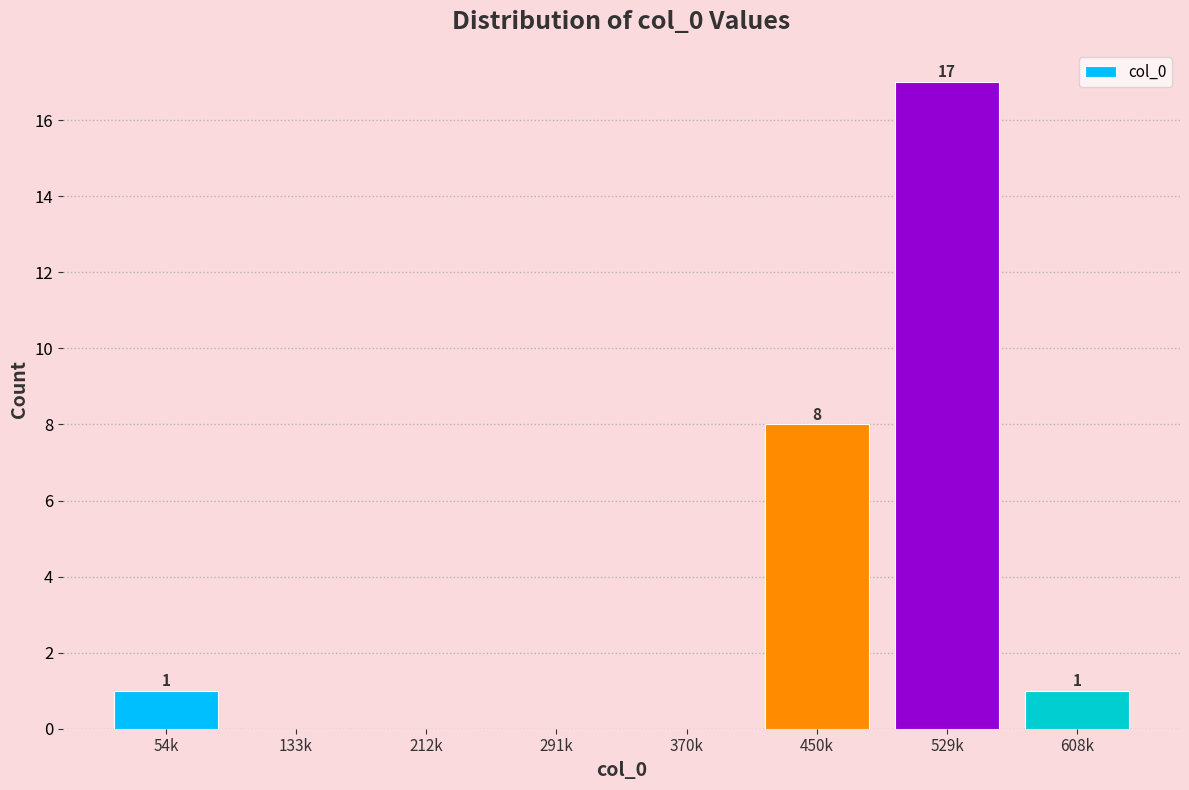

Reading left to right, extract all data points from this chart.

54k=1	133k=0	212k=0	291k=0	370k=0	450k=8	529k=17	608k=1